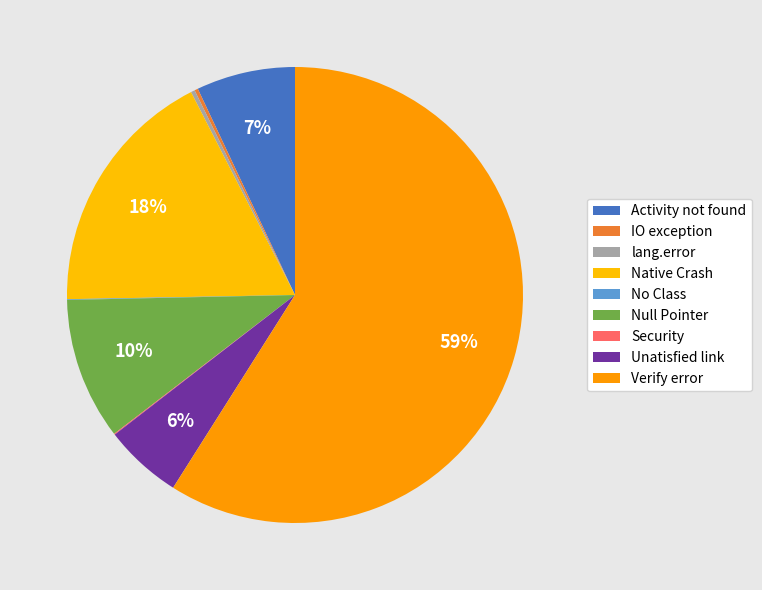

To the nearest percent, what percentage of the pie is Native Crash?

18%